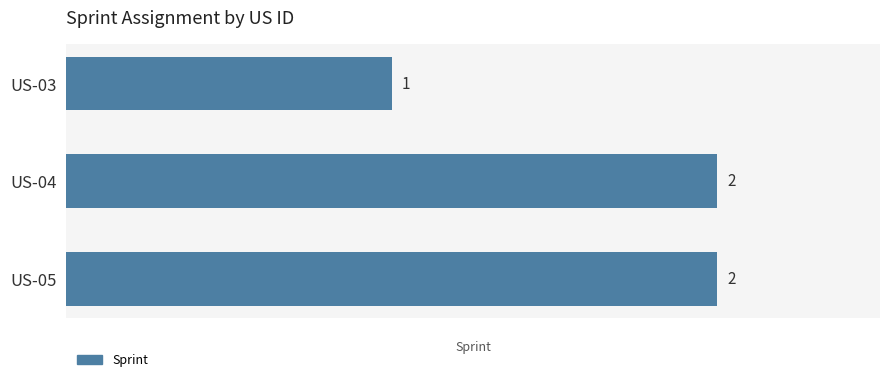

Reading bottom to top, what are all the values shown in this chart?

US-05=2	US-04=2	US-03=1